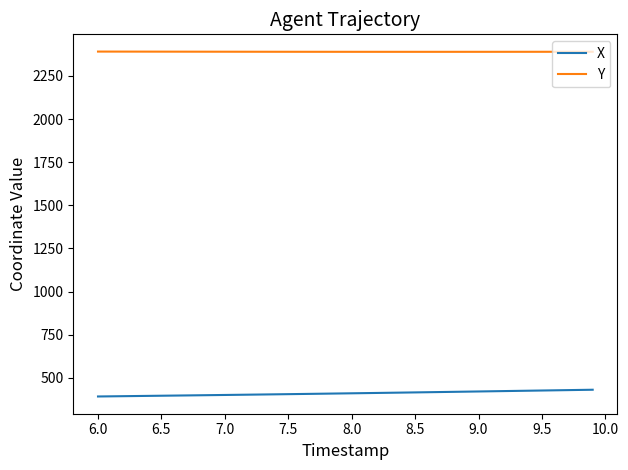

True or false: X and Y cross at least once.

False